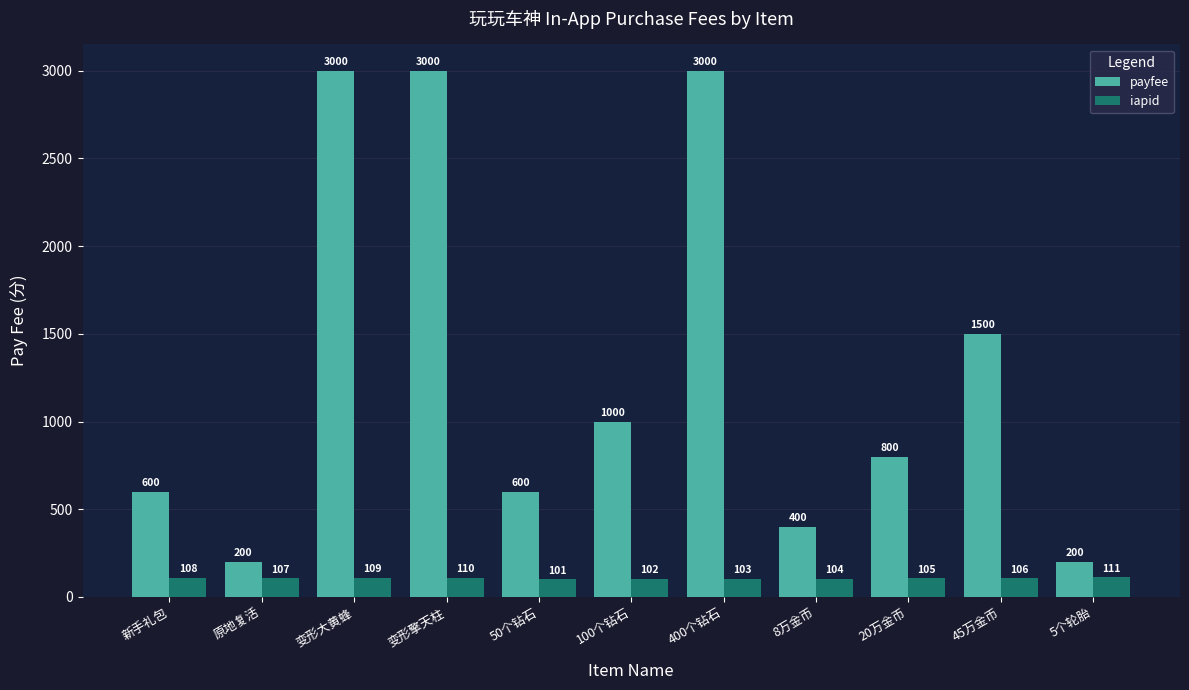

What position from the right is 原地复活?

10